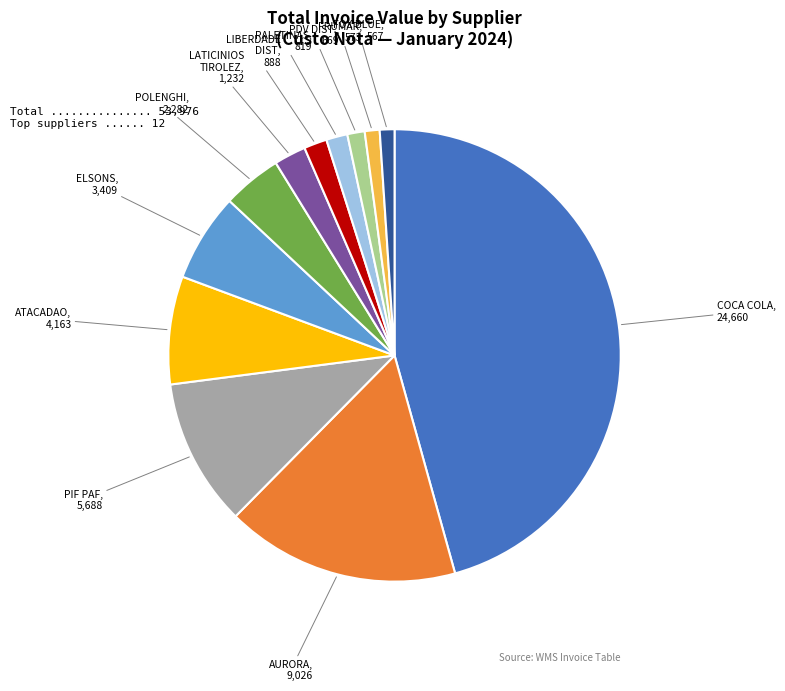

How many slices are in this pie chart?

12